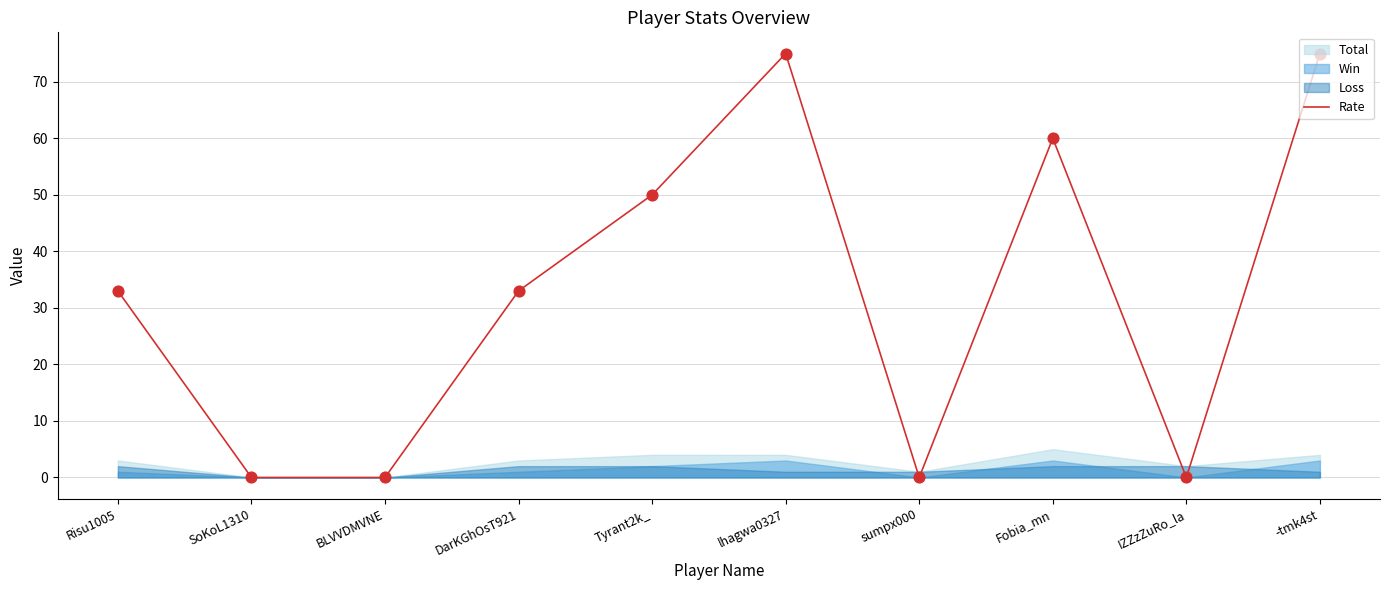

The value of Rate at Risu1005 is 33. True or false?

True